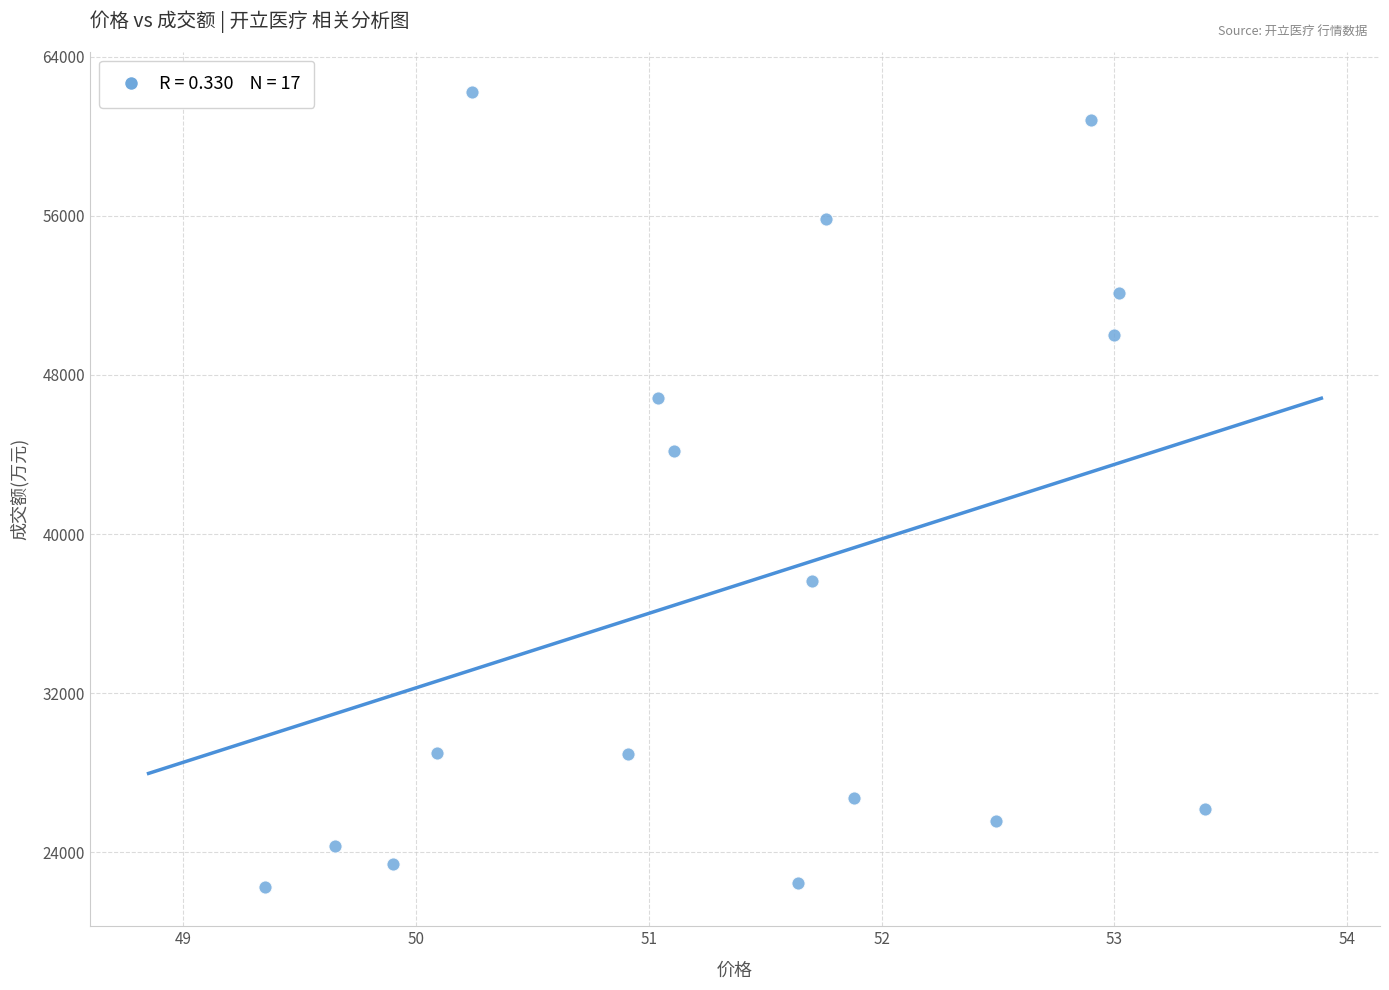

What Y value in the scatter plot is closest to 42266?

44198